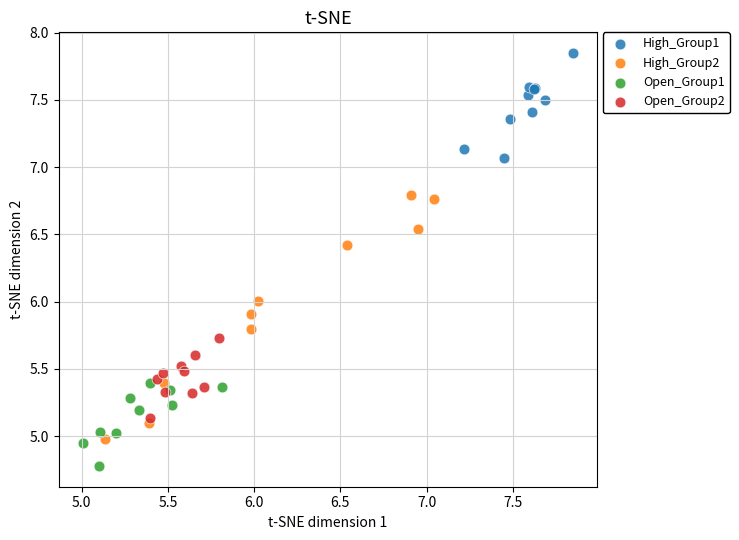

Which series reaches the minimum Y coordinate?

Open_Group1